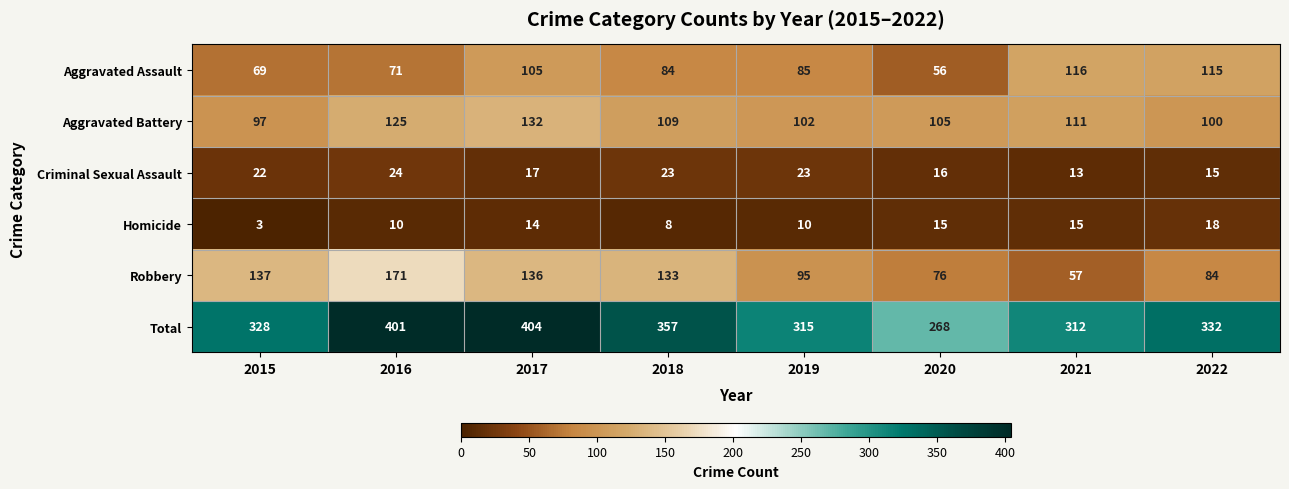

Which series changed the most between 2015 and 2016?

Total